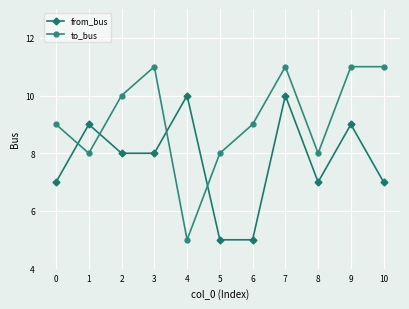

The from_bus series shows 11 at 0. True or false?

False